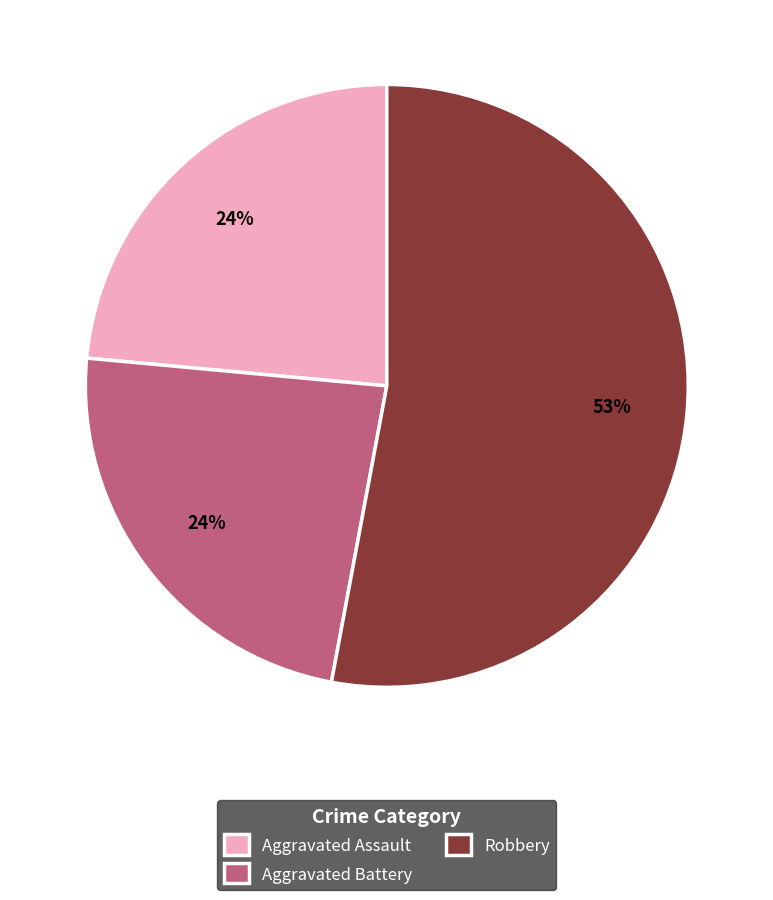

What percentage is the Aggravated Battery slice, to the nearest percent?

24%